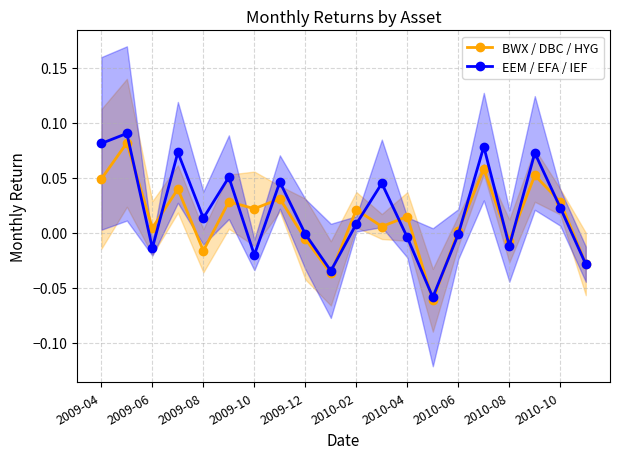

Which series has the largest range (max minus min)?

EEM / EFA / IEF